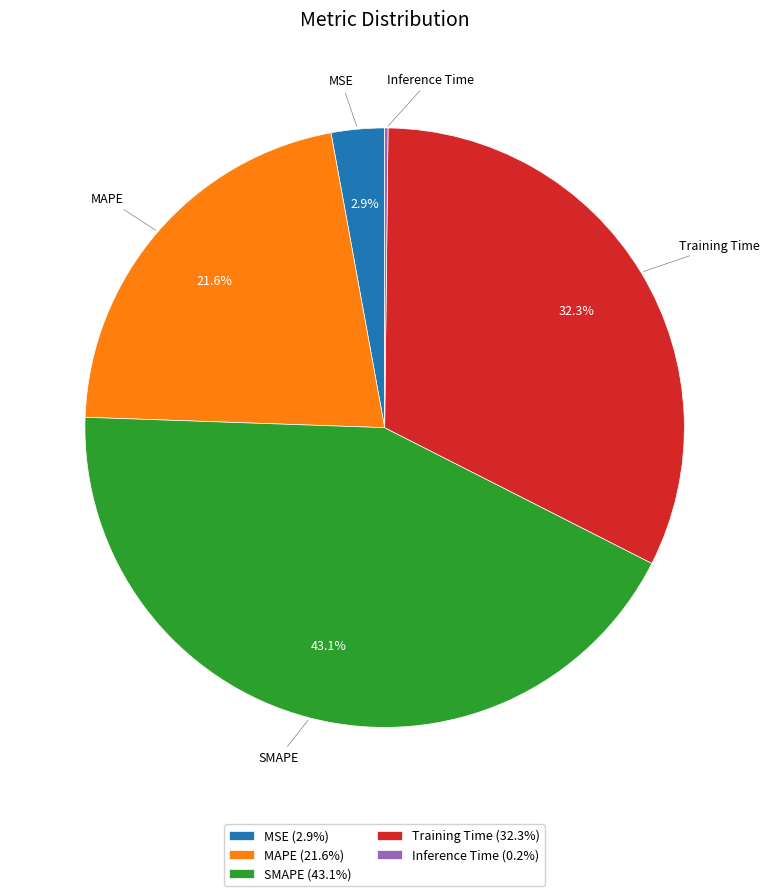

What is the largest slice in the pie chart?

SMAPE